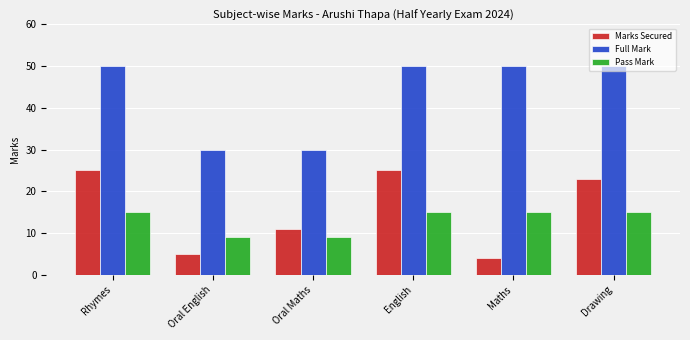

At how many categories does at least one series exceed 45?

4